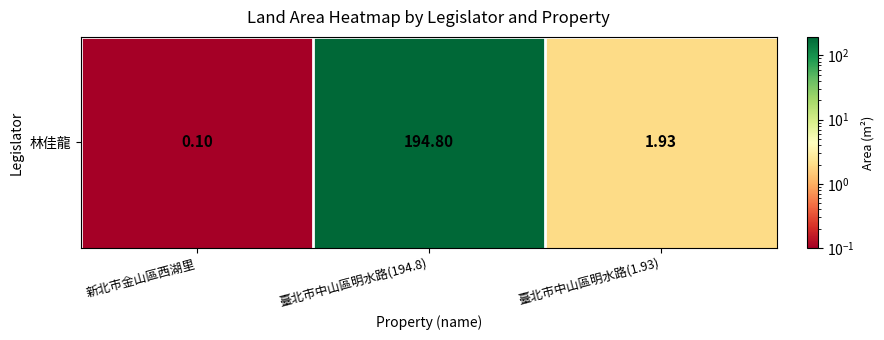

Reading left to right, extract all data points from this chart.

0.1	194.8	1.9